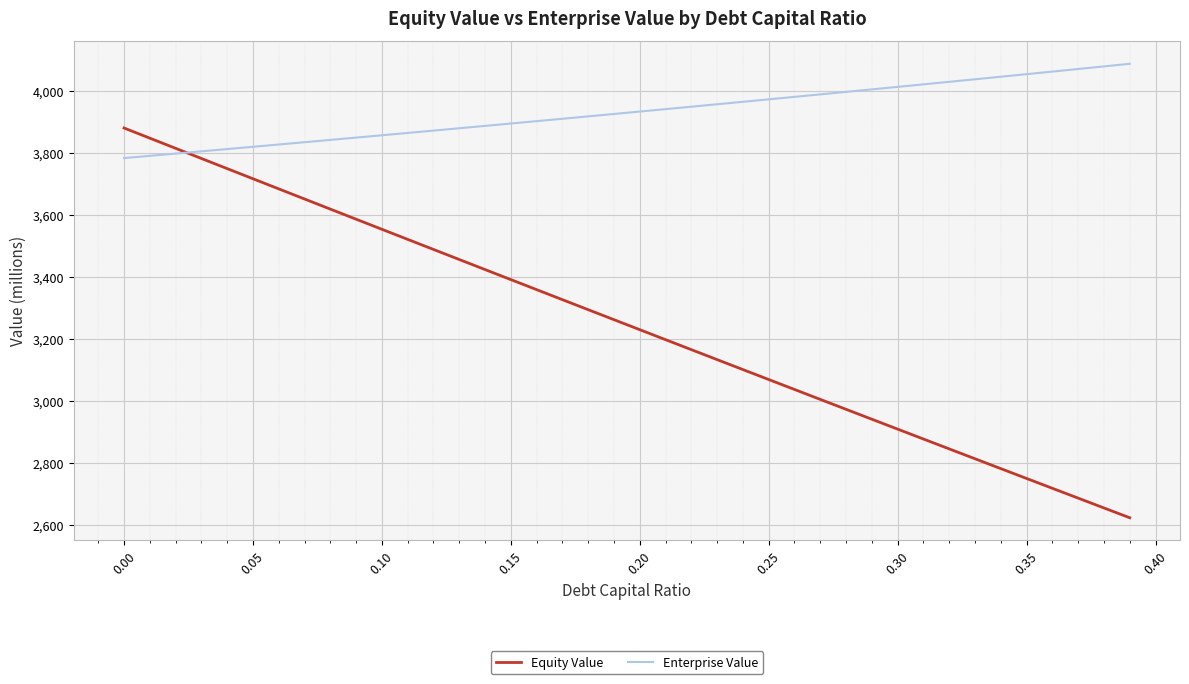

Which series has the widest spread of values?

Equity Value